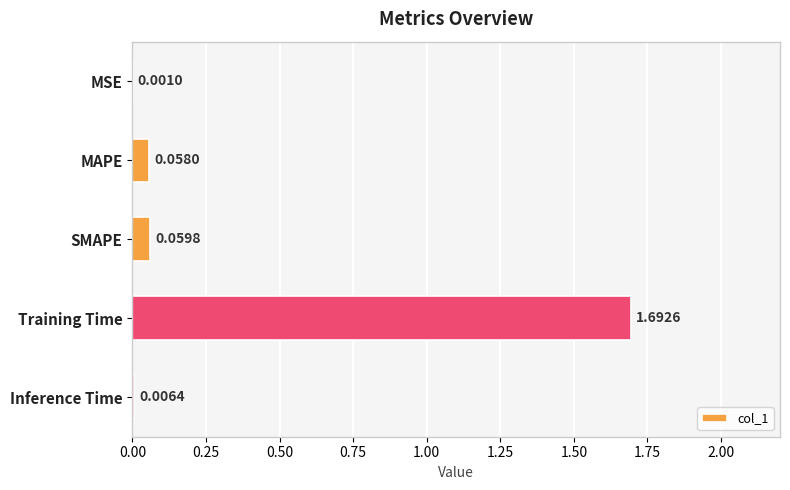

What is the sum of all values?

1.8